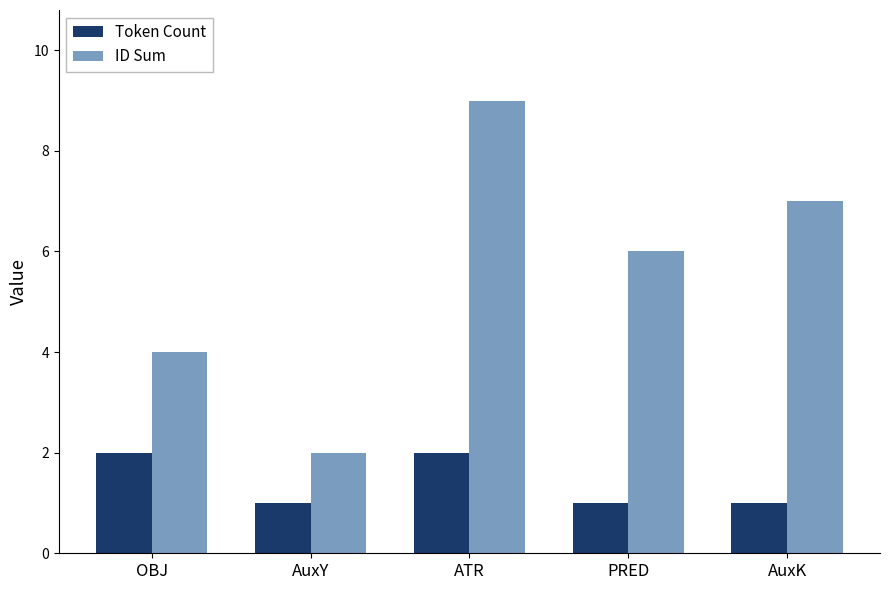

Between OBJ and ATR, which series saw the biggest shift?

ID Sum